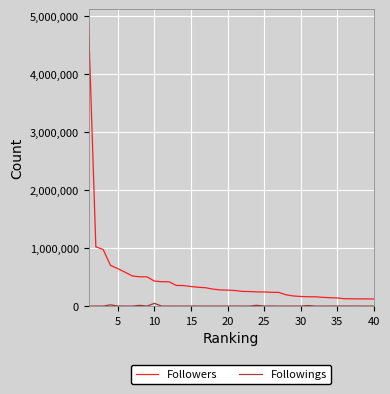

What is the difference between the maximum and minimum values in the Followers series?

4753984